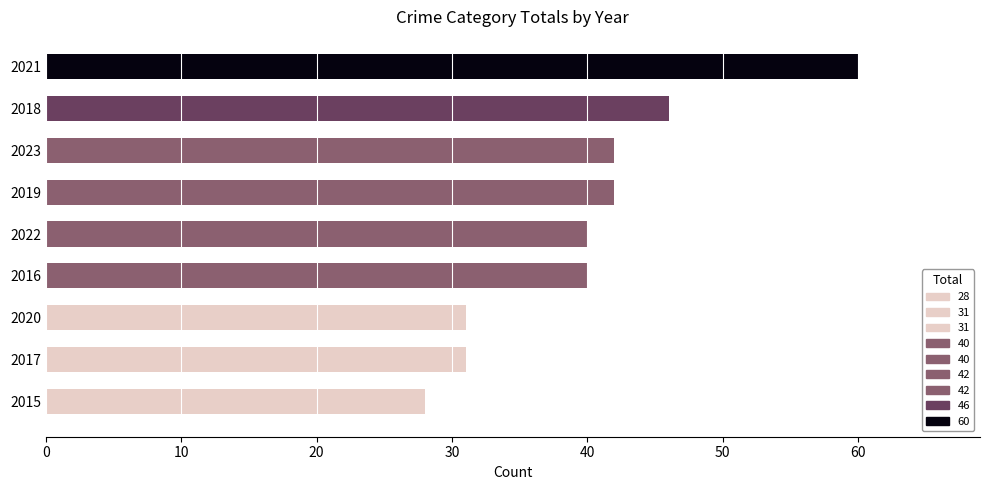

Are the bars grouped side by side (vs. stacked)?

No